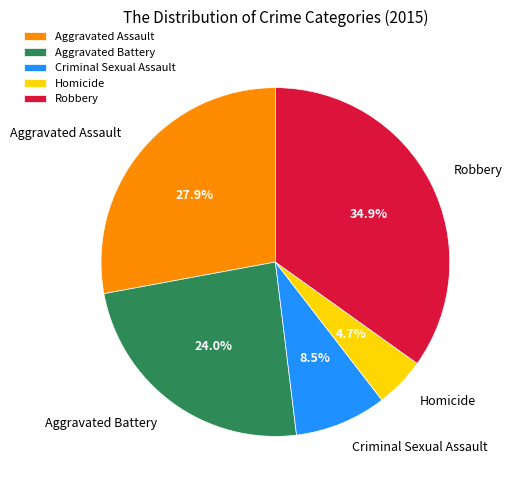

What percentage do Aggravated Battery and Robbery together represent?

58.9%